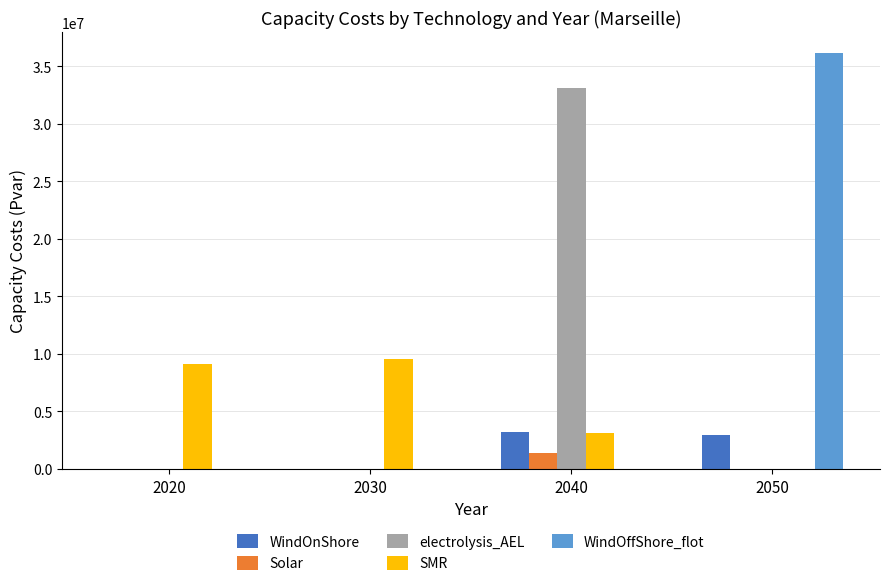

Between 2040 and 2050, which series saw the biggest shift?

WindOffShore_flot